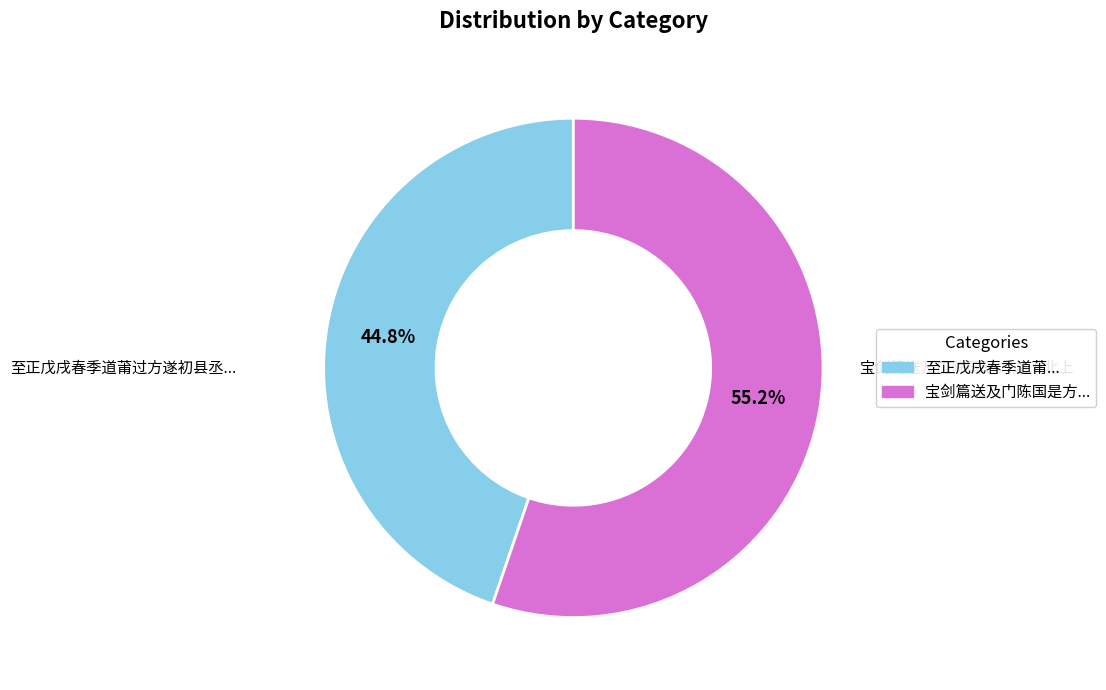

Count the number of slices in the pie.

2